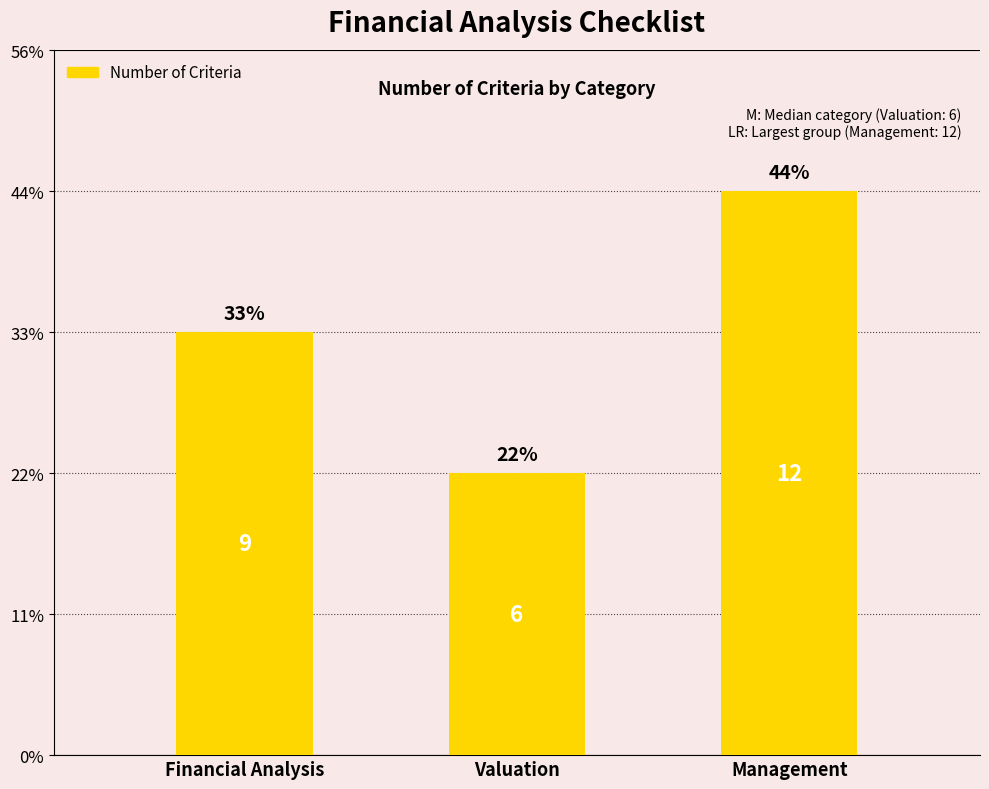

What is the label of the 3rd bar from the left?

Management